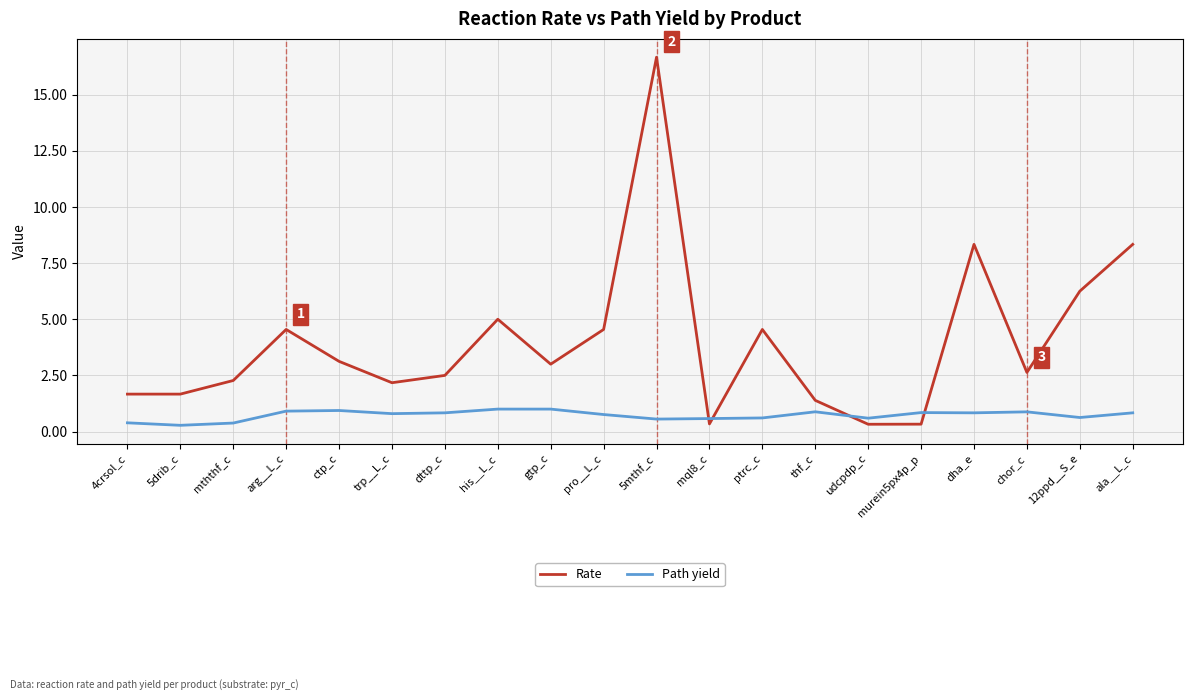

What is the difference between the maximum and minimum values in the Path yield series?

0.7